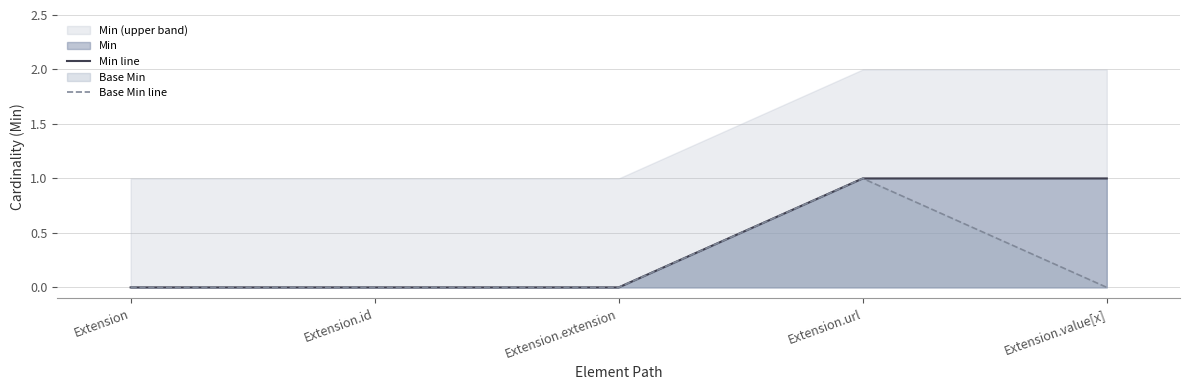

Is the value of Min line at Extension greater than the value of Base Min line at Extension.extension?

No